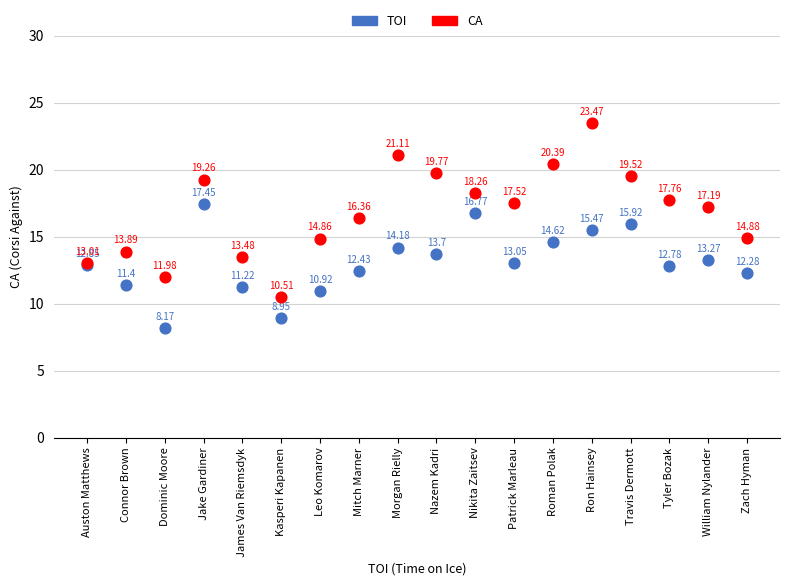

Which series has the widest spread of Y values?

CA